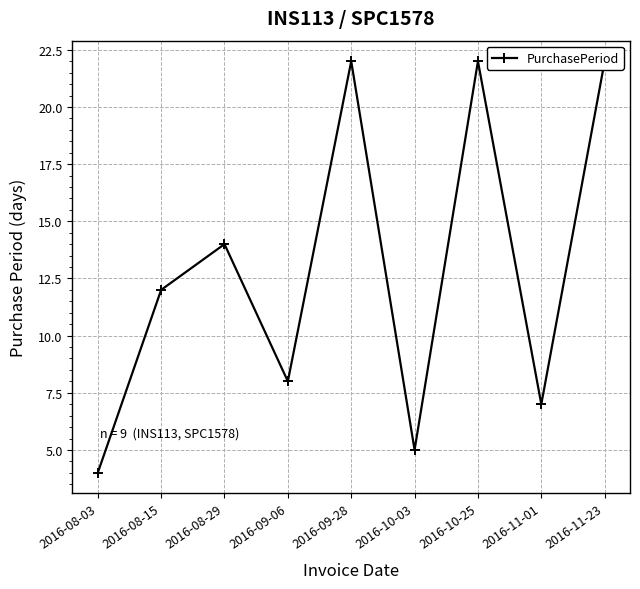

What is the ratio of the value at 2016-09-28 to the value at 2016-10-25?

1.0